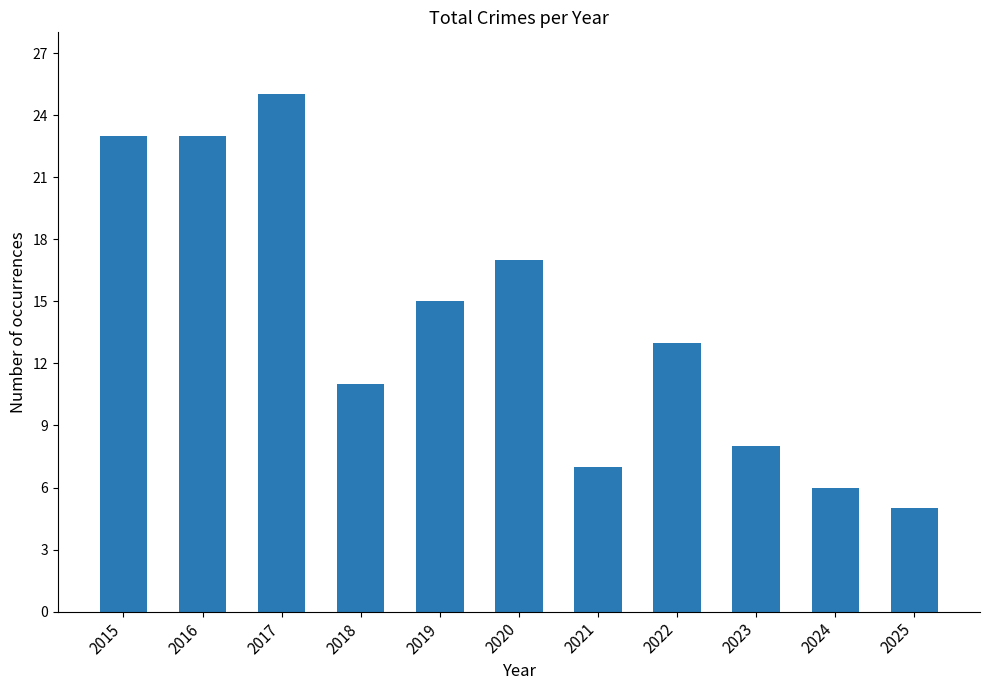

What is the sum of all values?

153